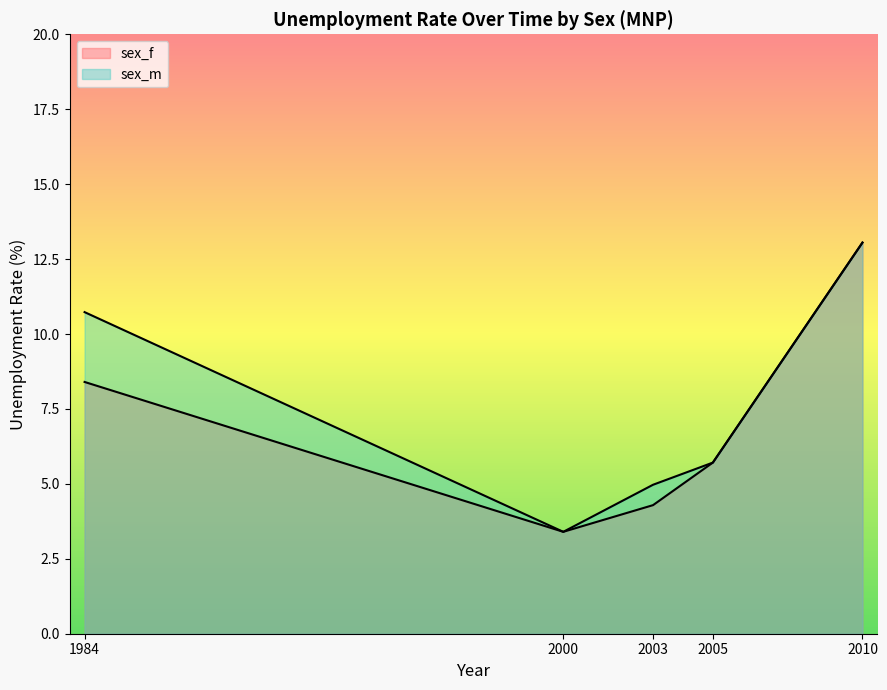

What is the difference between the sex_f values at 2000 and 1984?

5.0